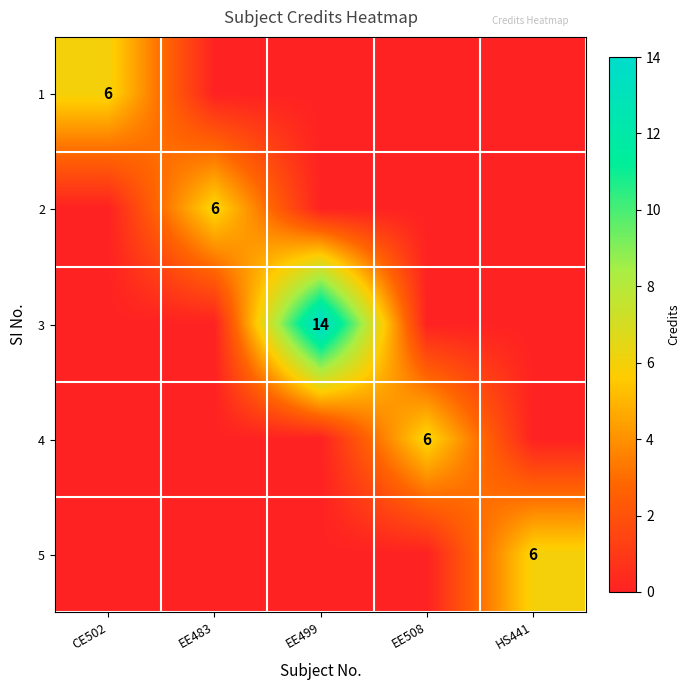

The 1 series shows 2 at CE502. True or false?

False